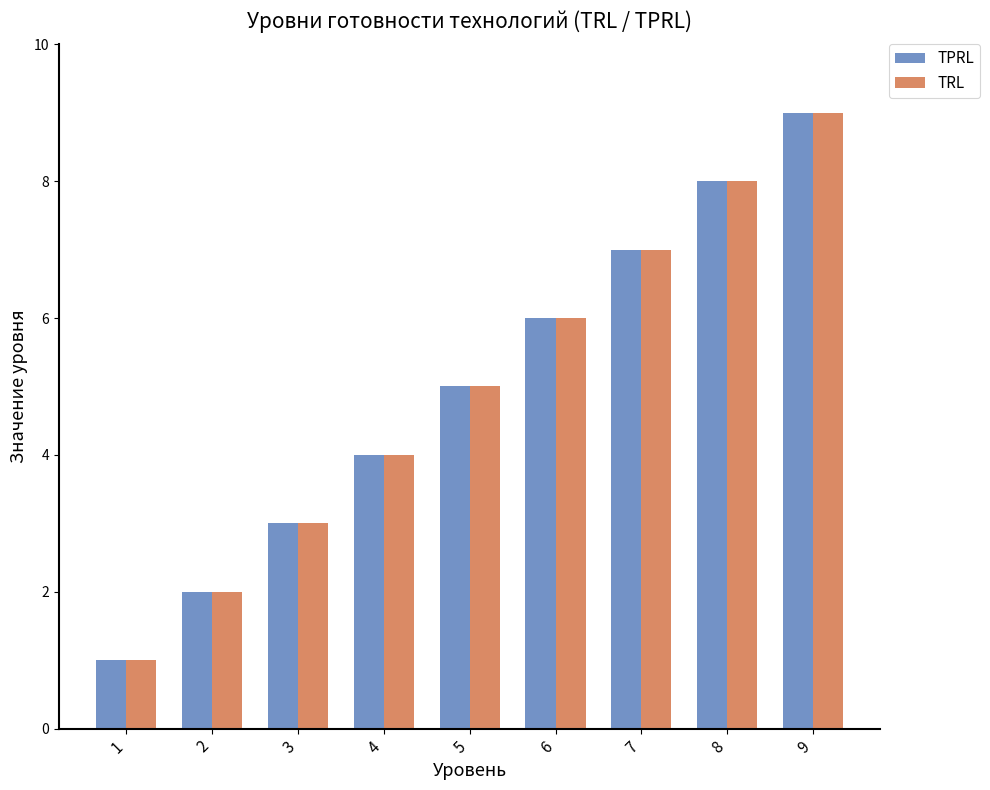

How many bars are there in each group?

2